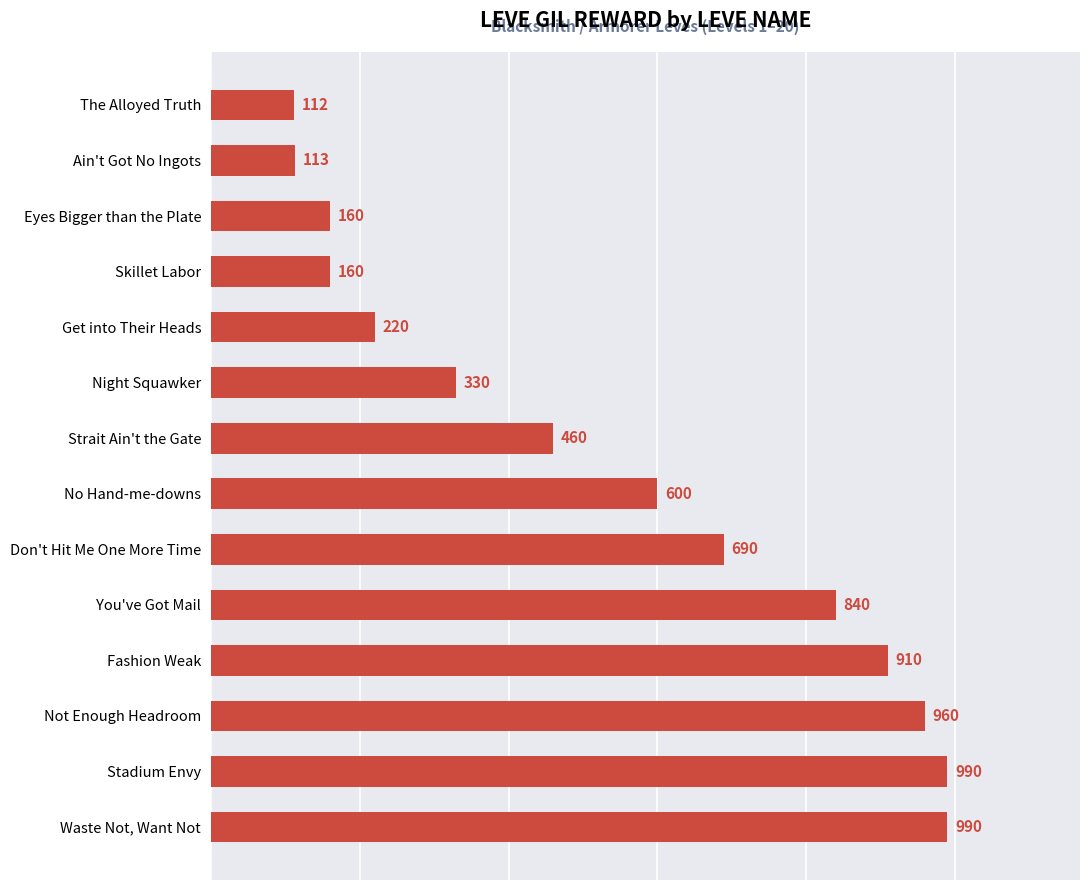

How many data points are less than 600?

7